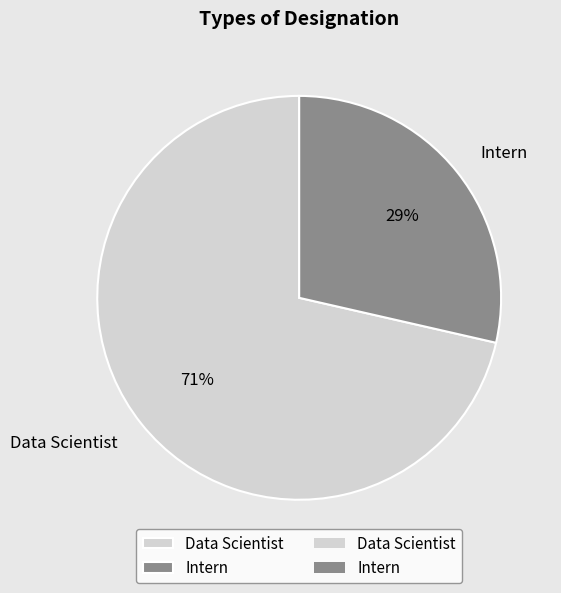

To the nearest percent, what is the average slice percentage?

50%